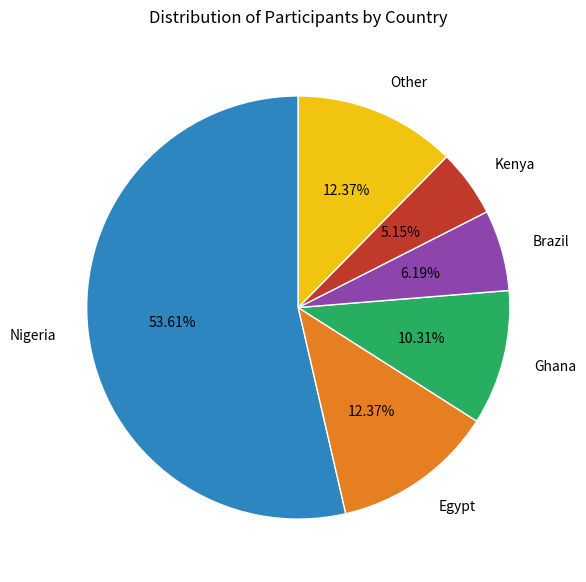

Does Nigeria represent more than half of the total?

Yes